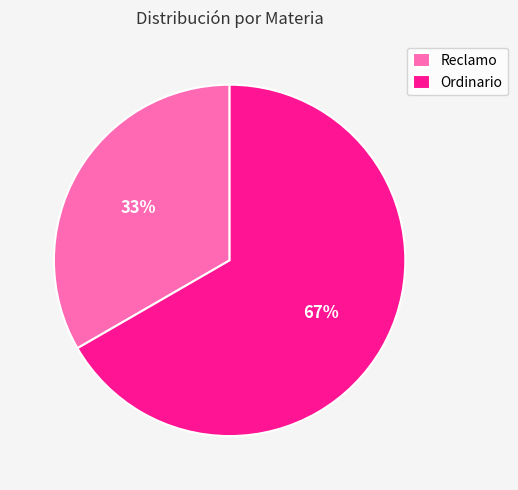

What is the majority slice?

Ordinario